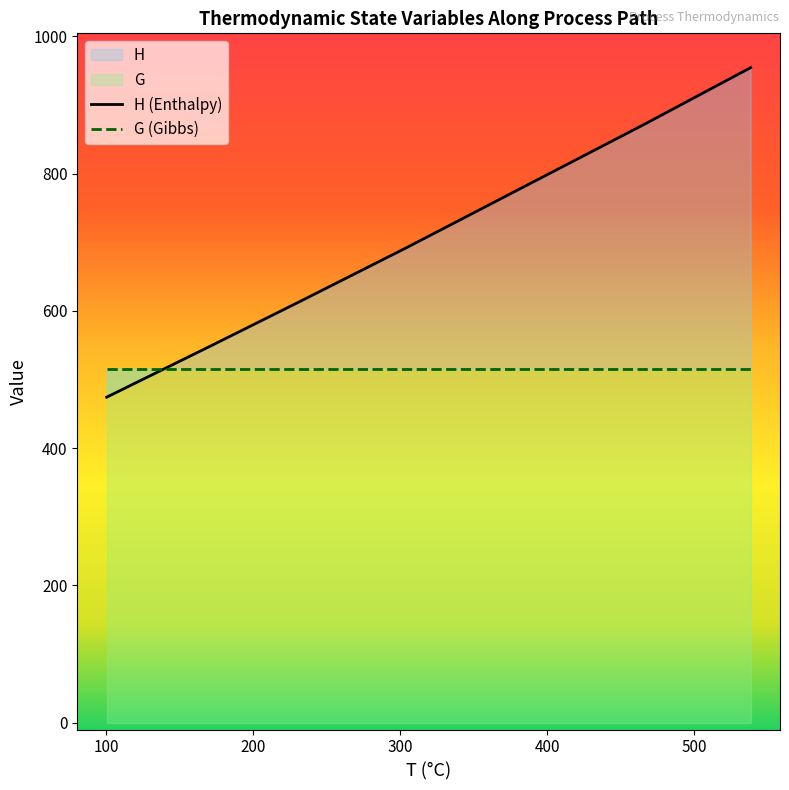

List the series in order of their overall mean, lowest first.

T, G, H